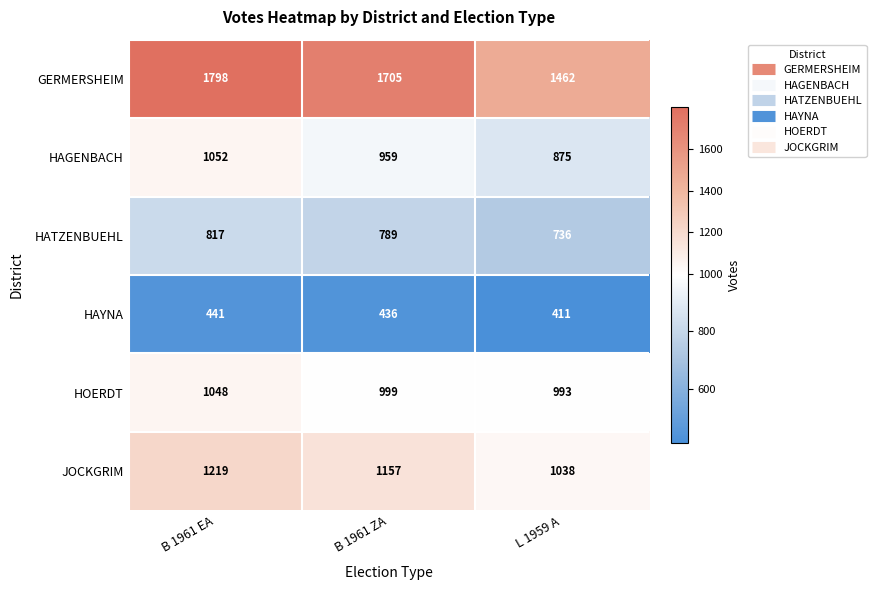

What is the minimum value shown in the chart?

411